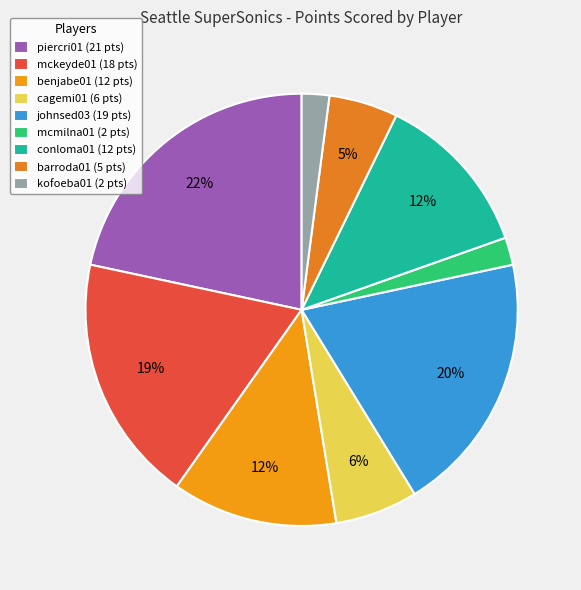

To the nearest percent, what is the average slice percentage?

11%